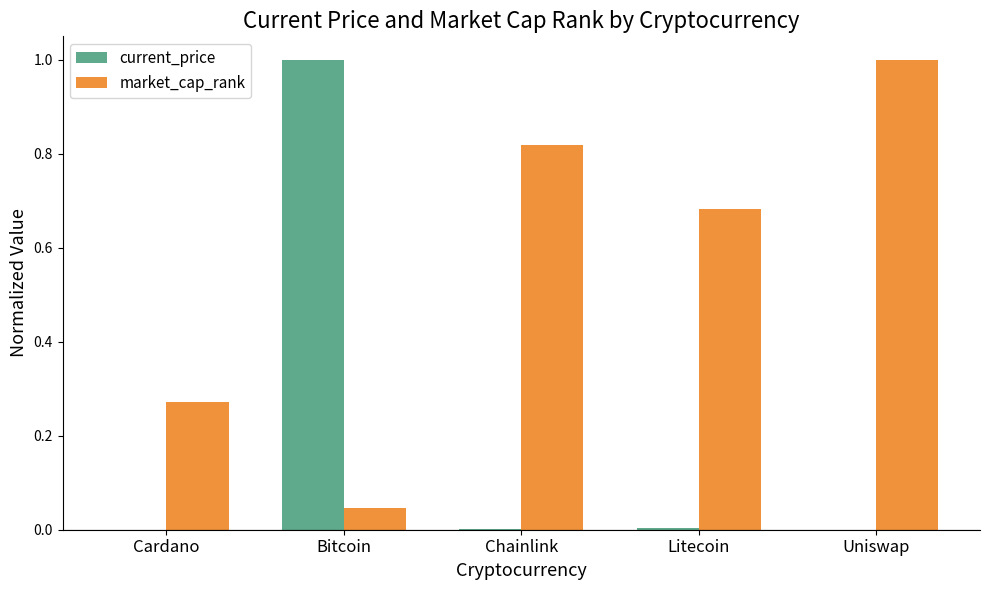

What are all the series names shown in the legend?

current_price, market_cap_rank